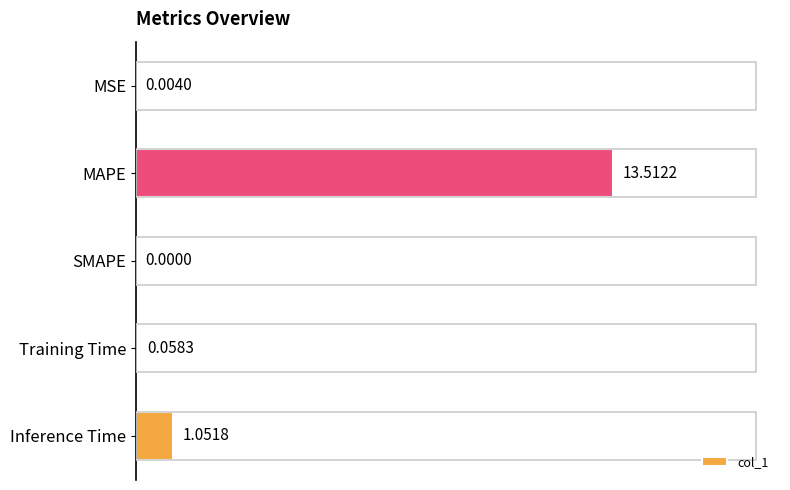

Are the bars horizontal?

Yes